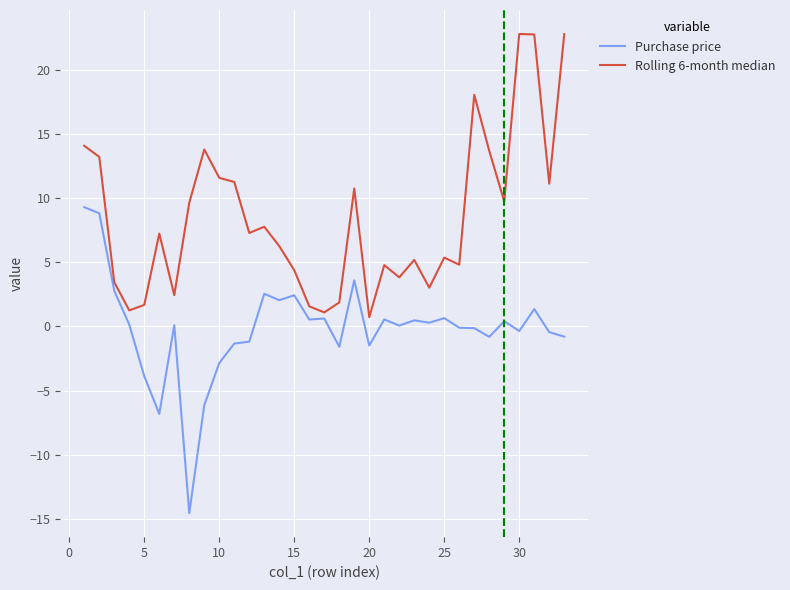

True or false: Purchase price and Rolling 6-month median intersect in this chart.

False